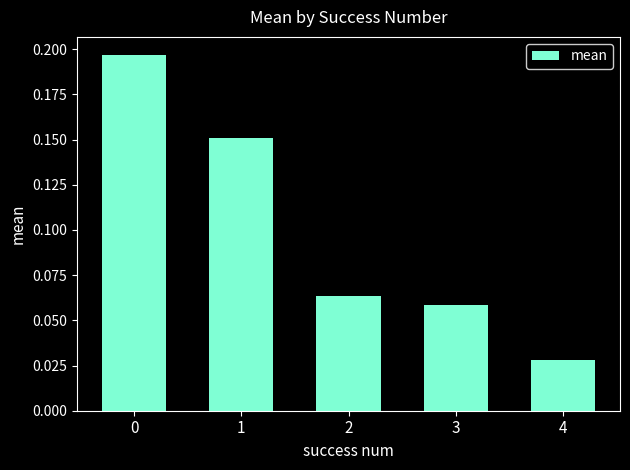

How many categories are shown in the chart?

5